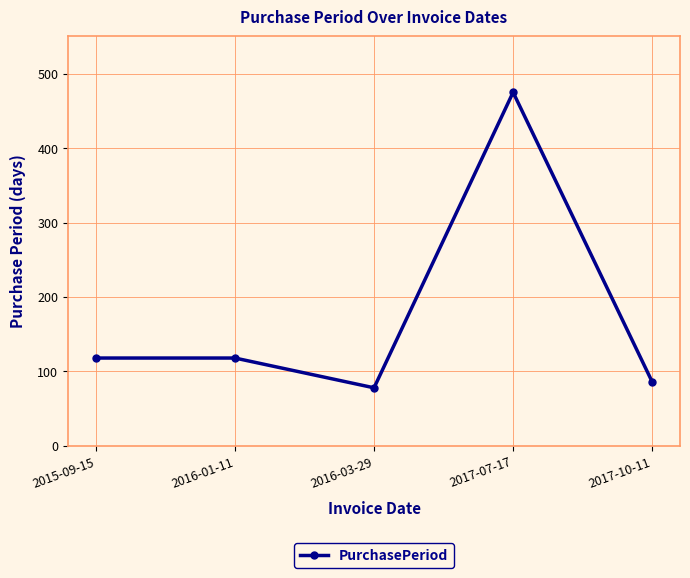

At which category does the data reach its first local valley?

2016-03-29